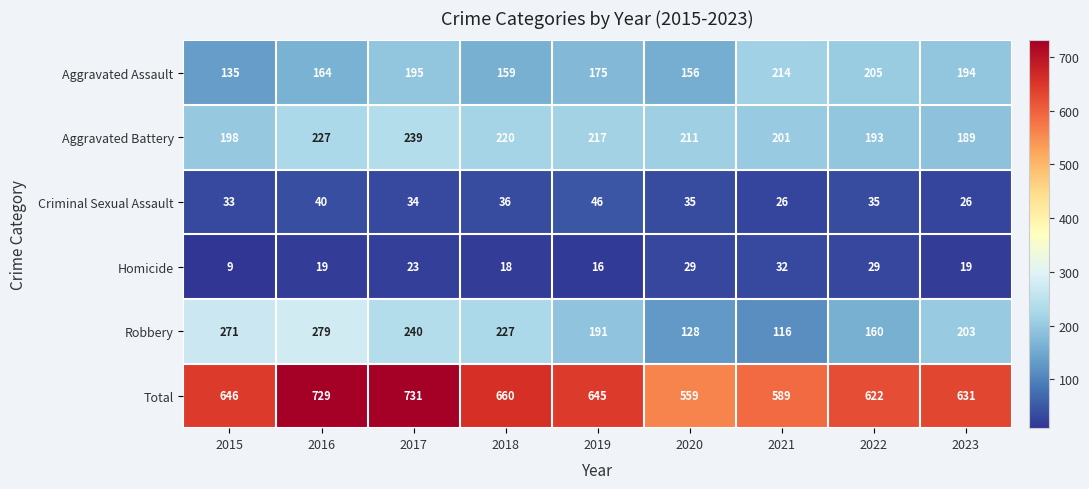

How many distinct data groups are displayed?

6